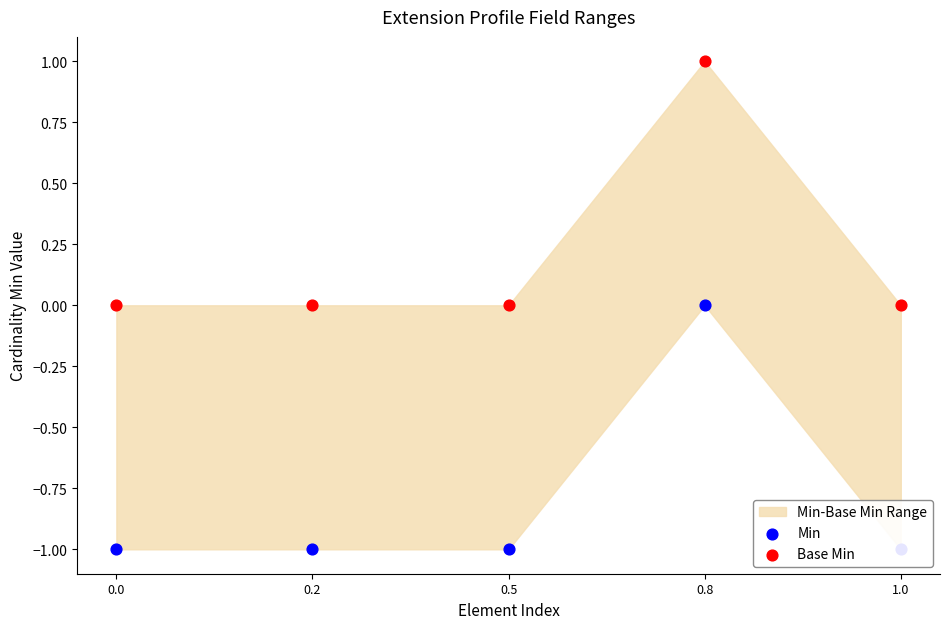

Which series reaches the minimum Y coordinate?

Min